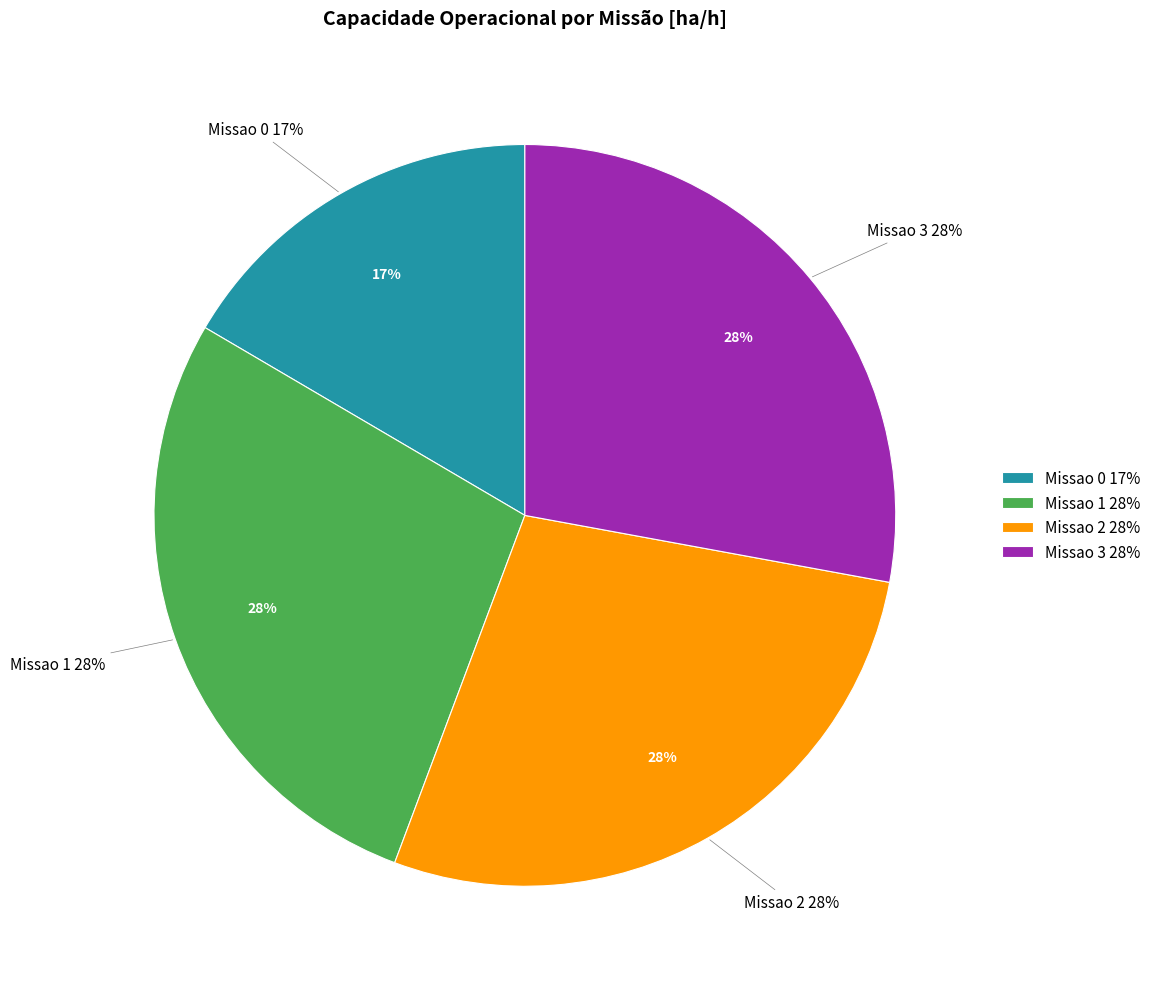

How many slices are in this pie chart?

4